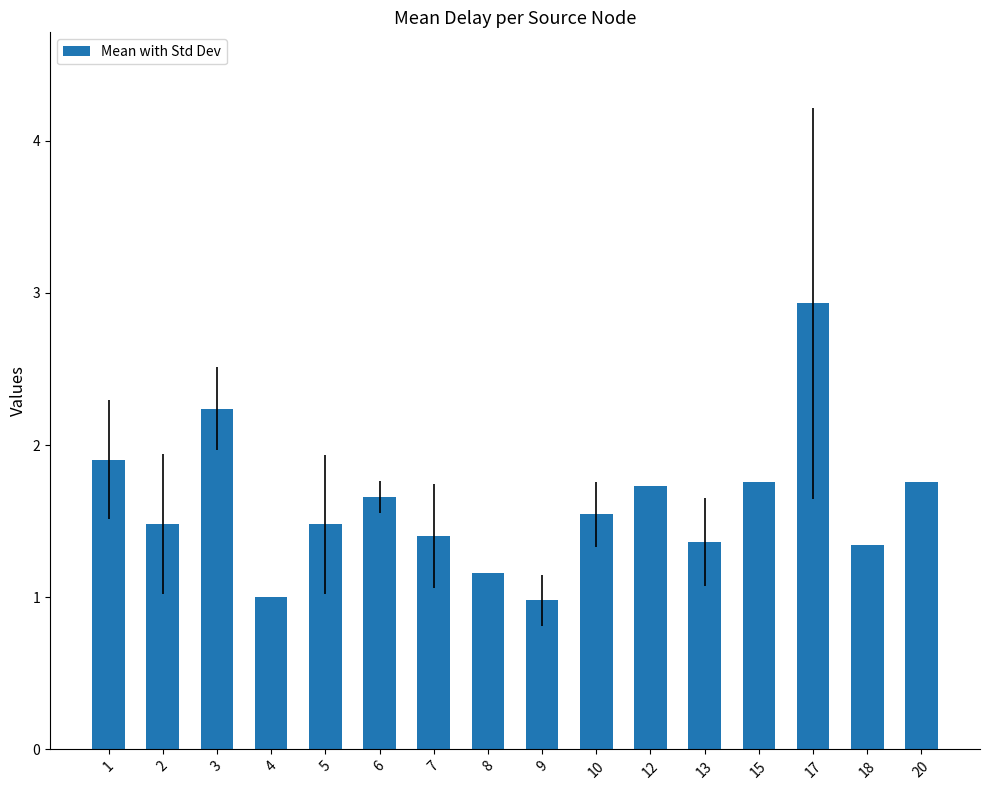

How many bars are there in total?

16